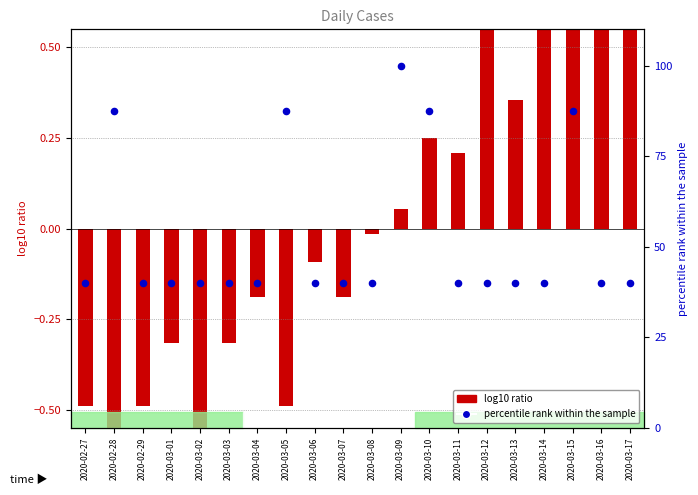

What is the total value across all series at 2020-03-03?

39.7